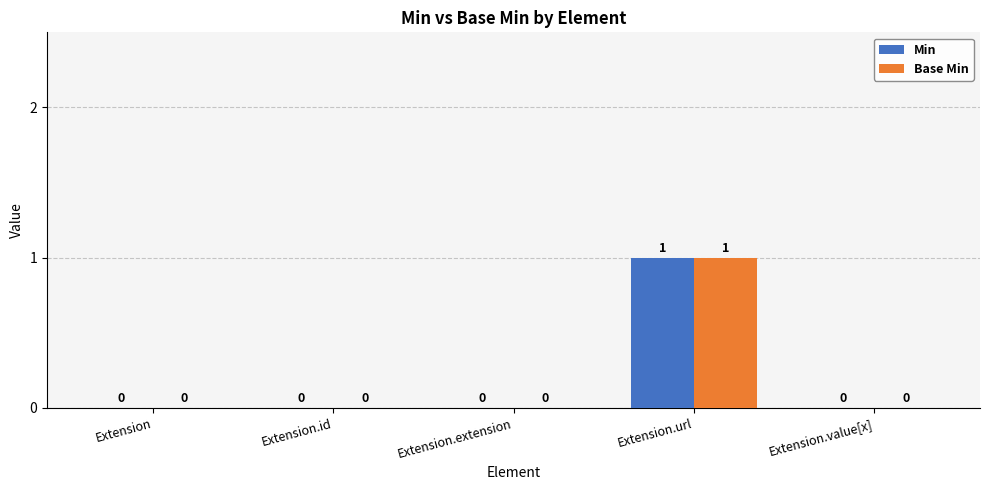

How many Min values are between 0 and 1?

5